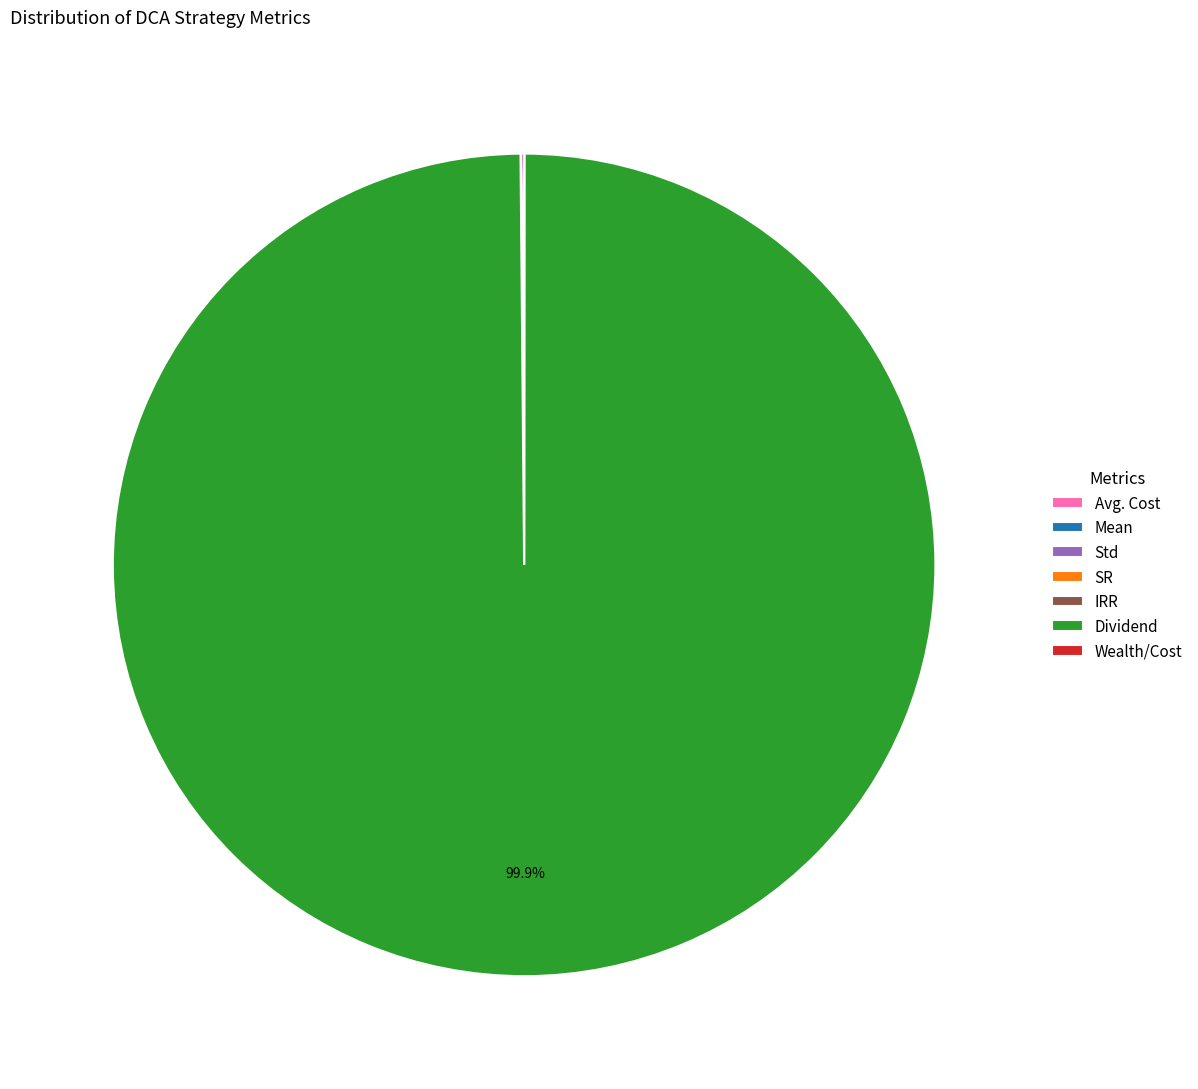

Is there a majority slice in this chart?

Yes